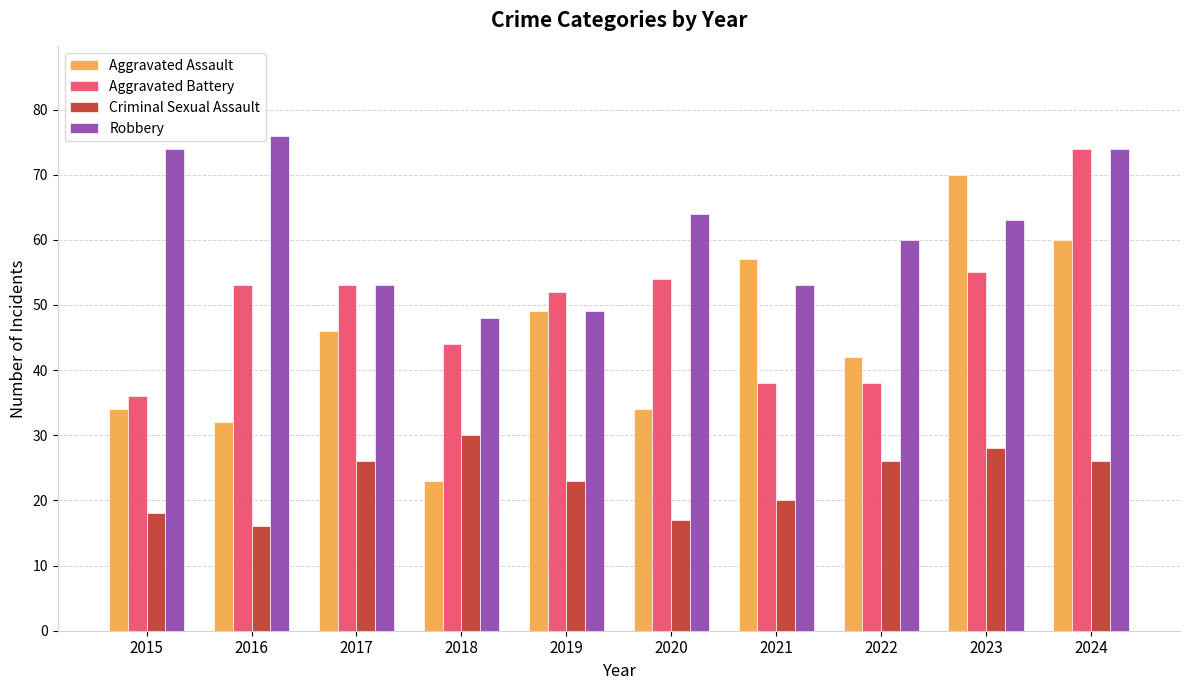

What is the difference between the maximum and minimum values in the Aggravated Battery series?

38